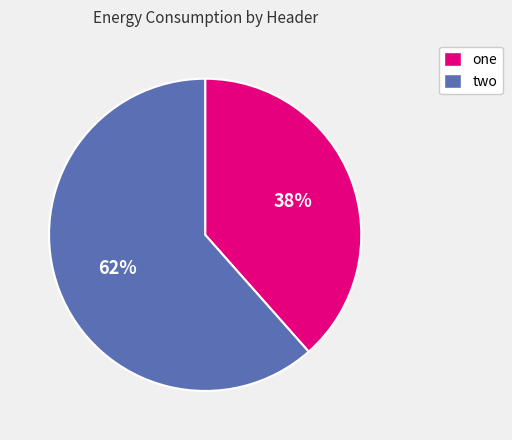

What percentage is the two slice, to the nearest percent?

62%